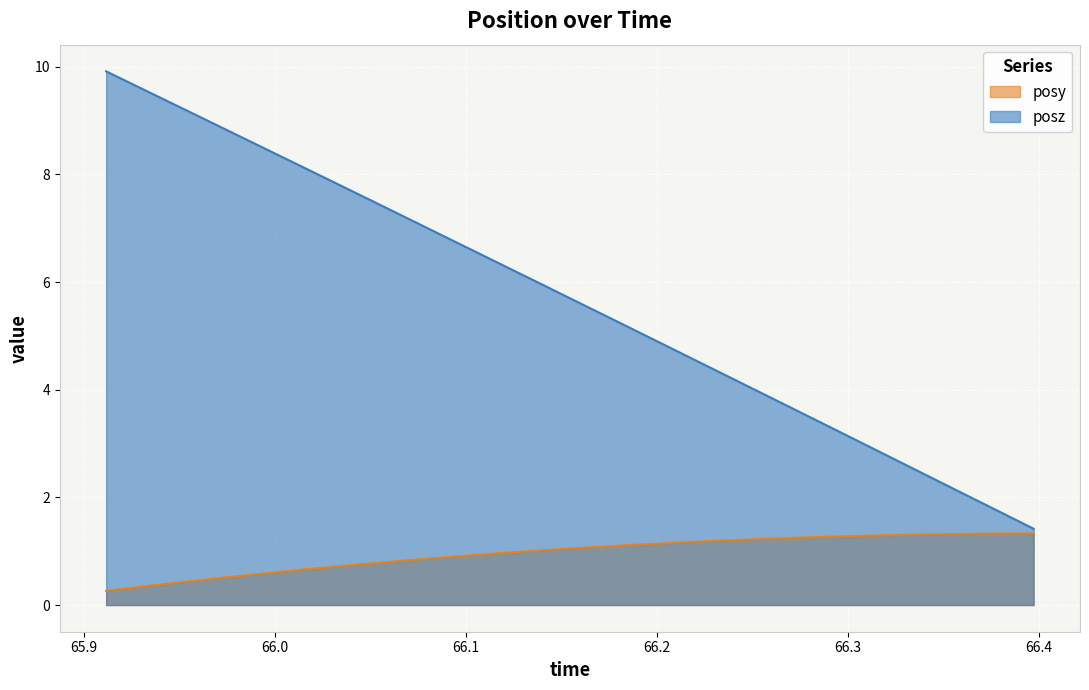

What is the difference between the maximum and minimum values in the posz series?

8.5